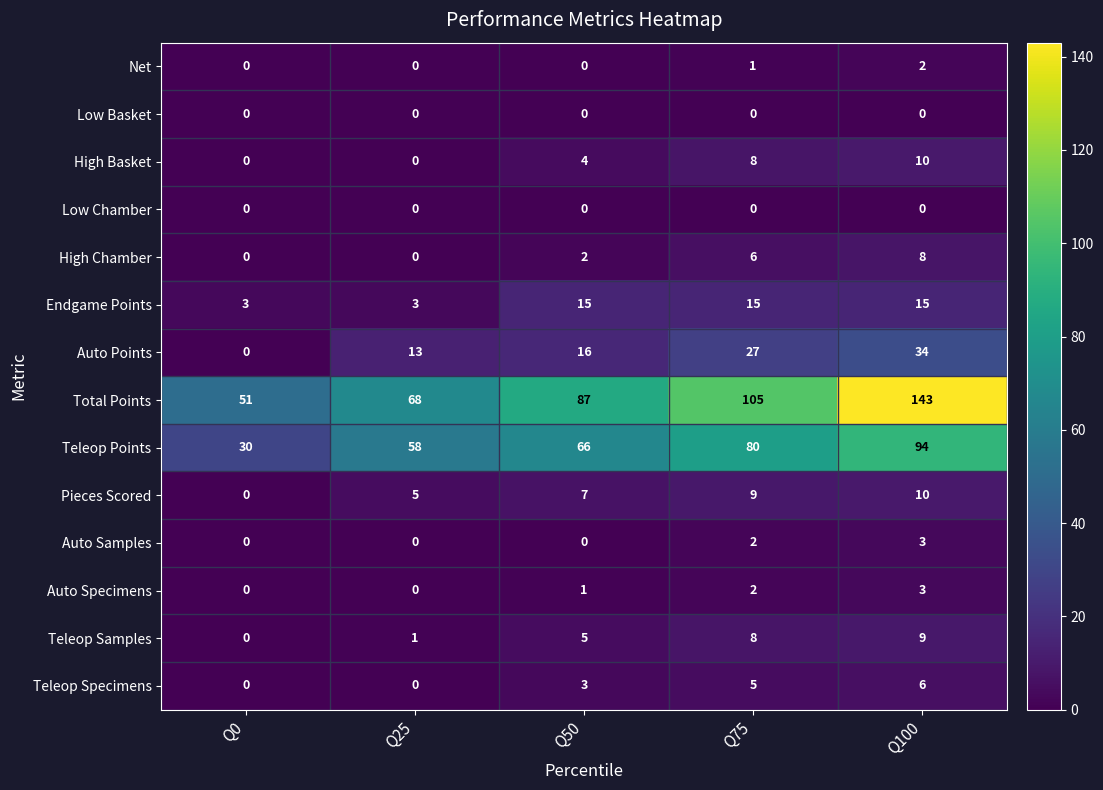

What is the average value of the Pieces Scored series?

6